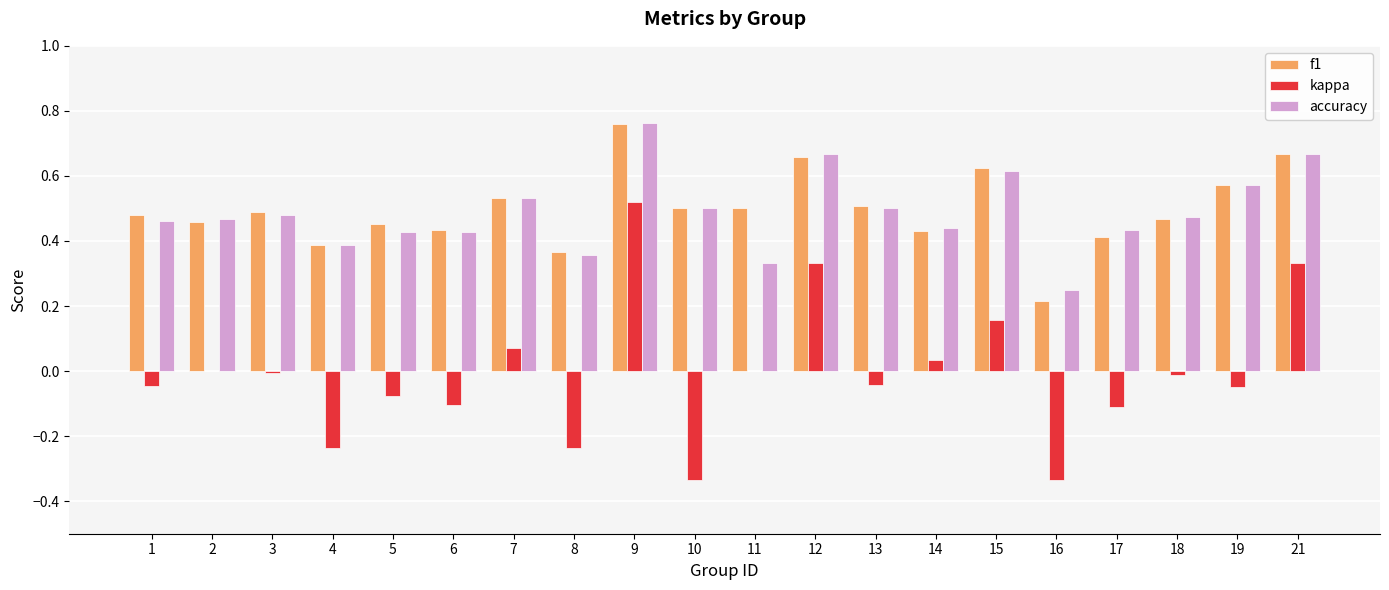

Is the value of kappa at 8 greater than the value of f1 at 4?

No